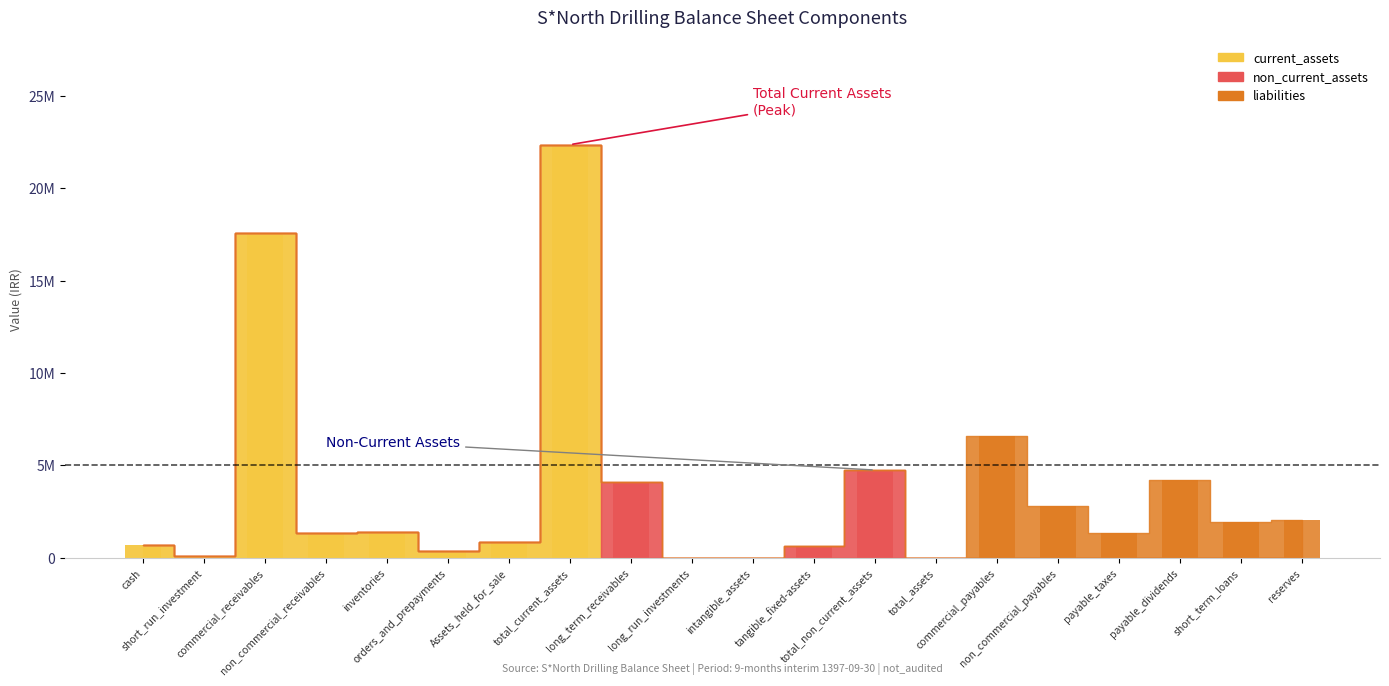

How many categories are shown in the chart?

20